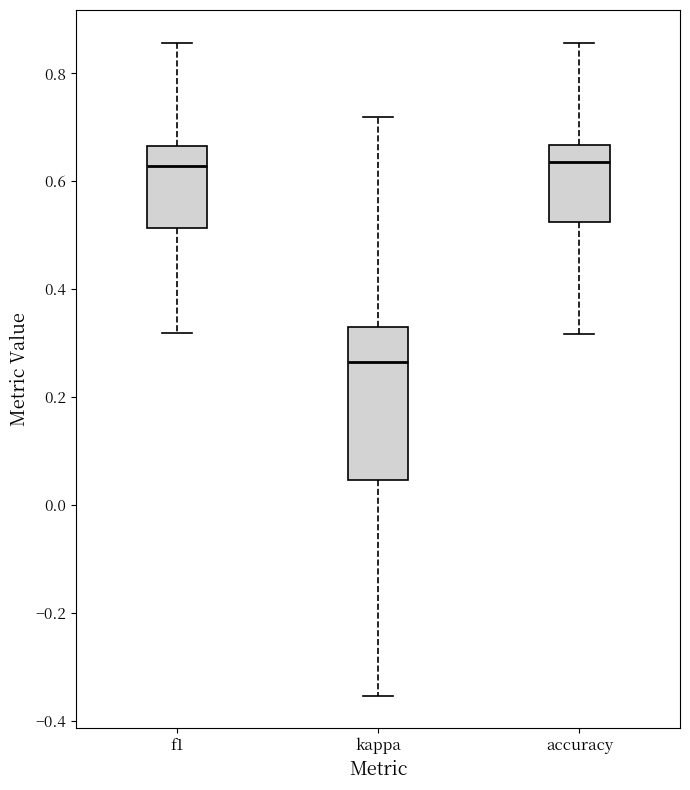

Where does the lower whisker of the box for f1 end on the y-axis? The values are not printed on the chart, so give them approximately, as read against the axis.

0.32